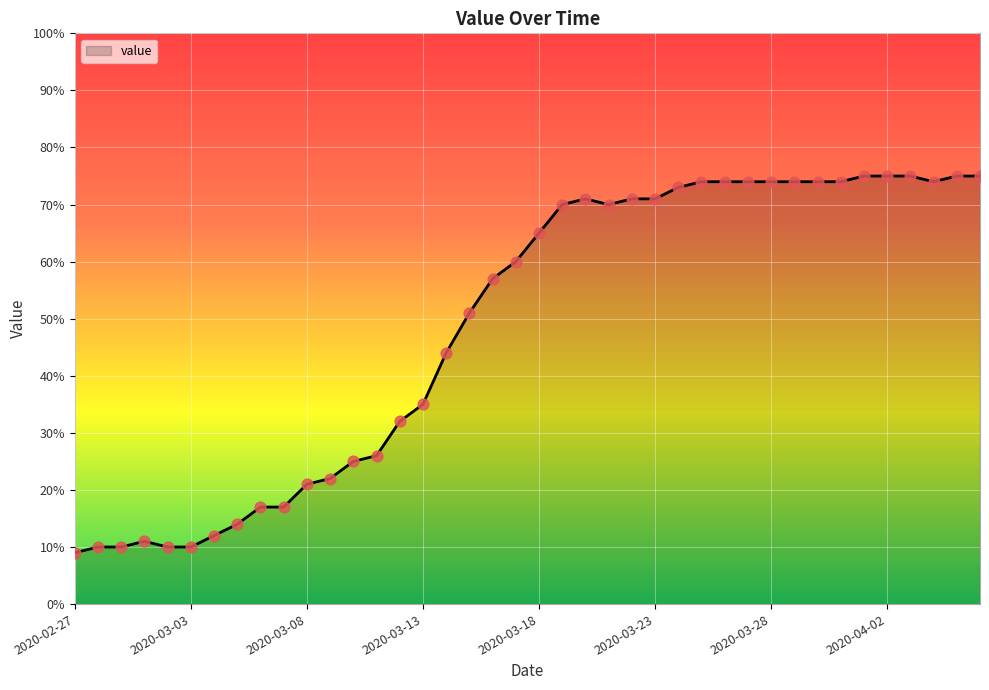

What is the smallest value displayed?

9